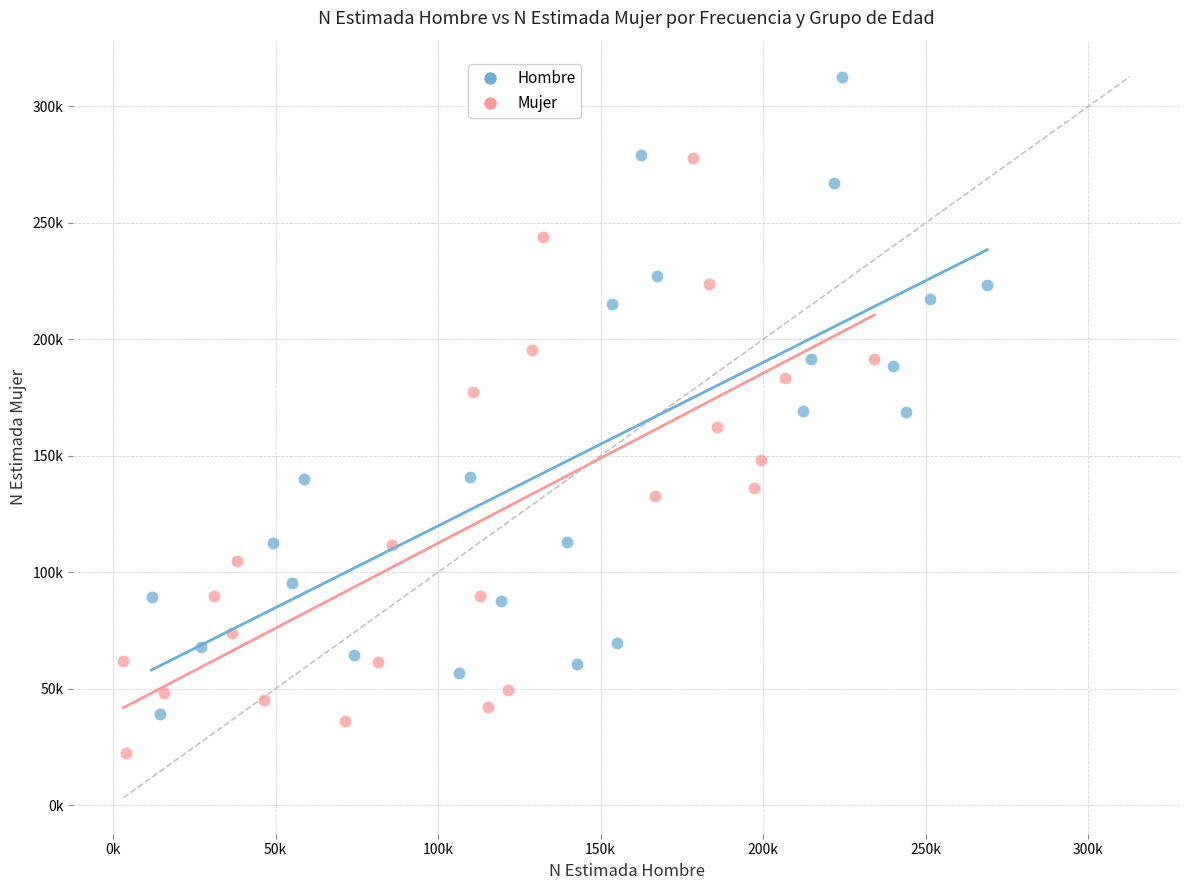

What are all the series names shown in the legend?

Hombre, Mujer